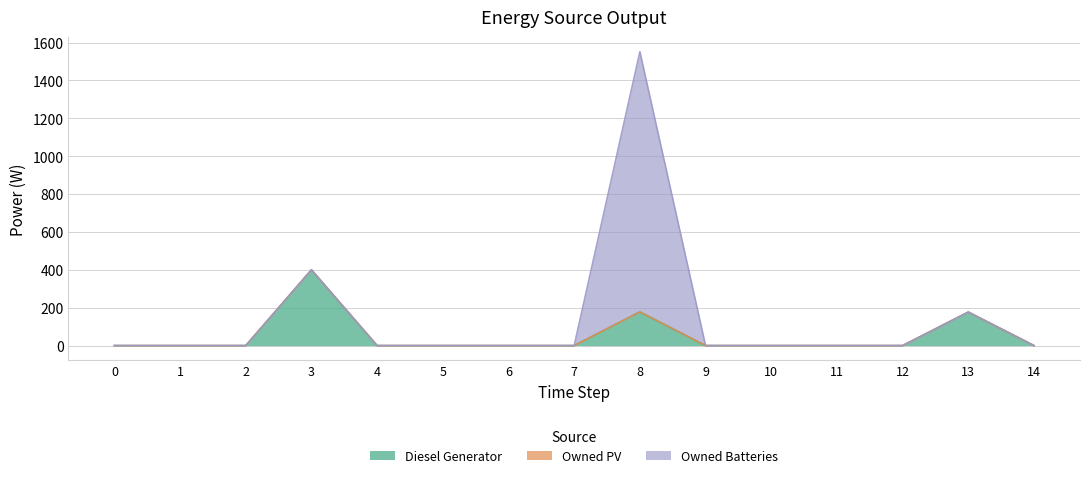

Is the value of Owned PV at 4 greater than the value of Diesel Generator at 9?

No